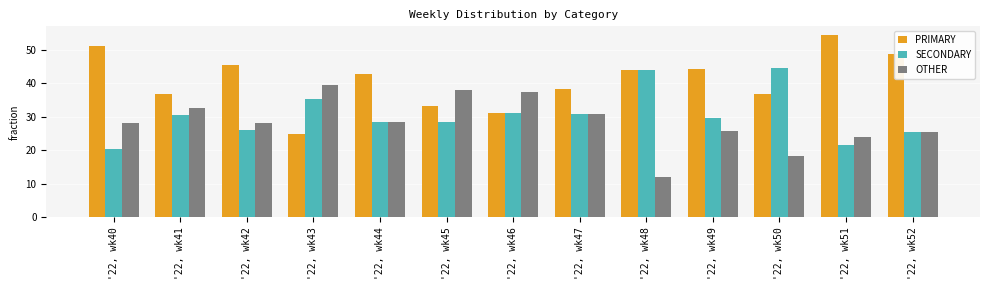

What is the average value of the SECONDARY series?

30.6